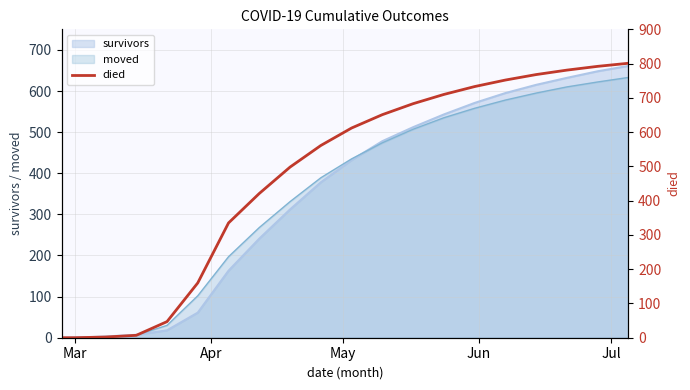

True or false: the data has more than 1 interior local peaks.

False